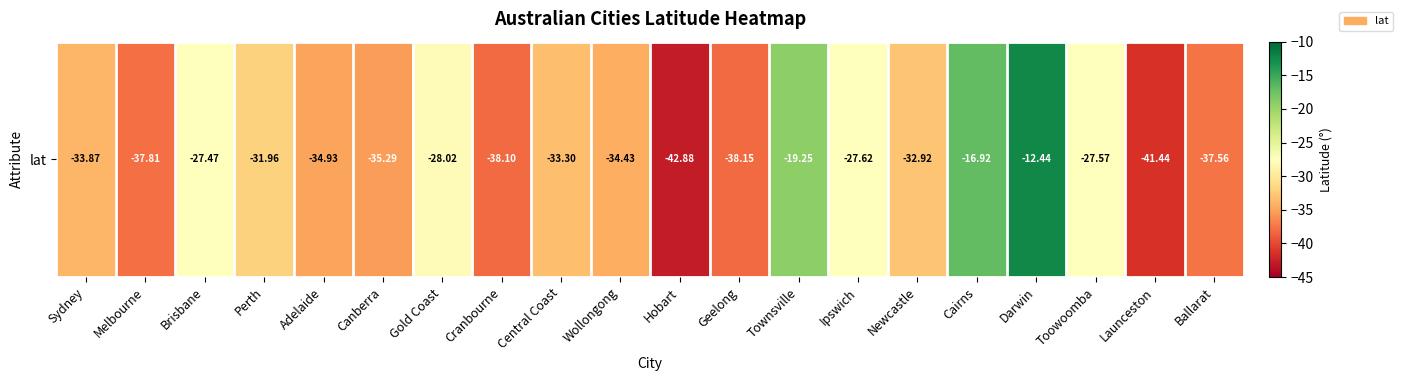

Reading right to left, extract all data points from this chart.

Ballarat=-37.6	Launceston=-41.4	Toowoomba=-27.6	Darwin=-12.4	Cairns=-16.9	Newcastle=-32.9	Ipswich=-27.6	Townsville=-19.2	Geelong=-38.1	Hobart=-42.9	Wollongong=-34.4	Central Coast=-33.3	Cranbourne=-38.1	Gold Coast=-28.0	Canberra=-35.3	Adelaide=-34.9	Perth=-32.0	Brisbane=-27.5	Melbourne=-37.8	Sydney=-33.9